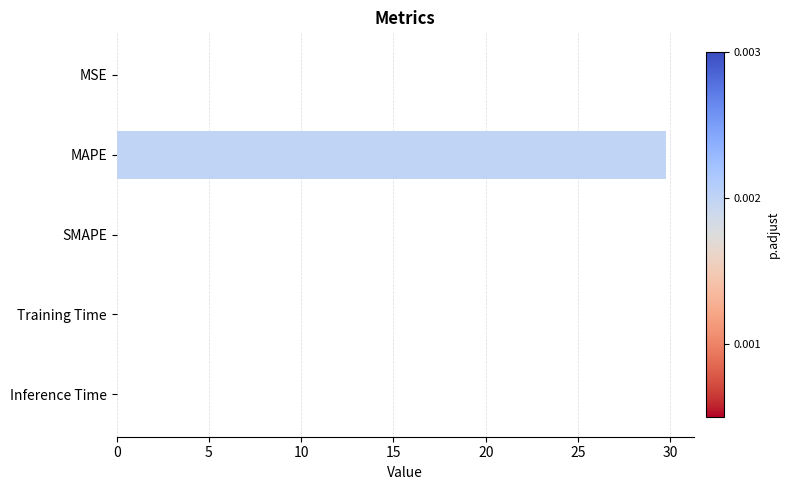

What is the average value?

6.0